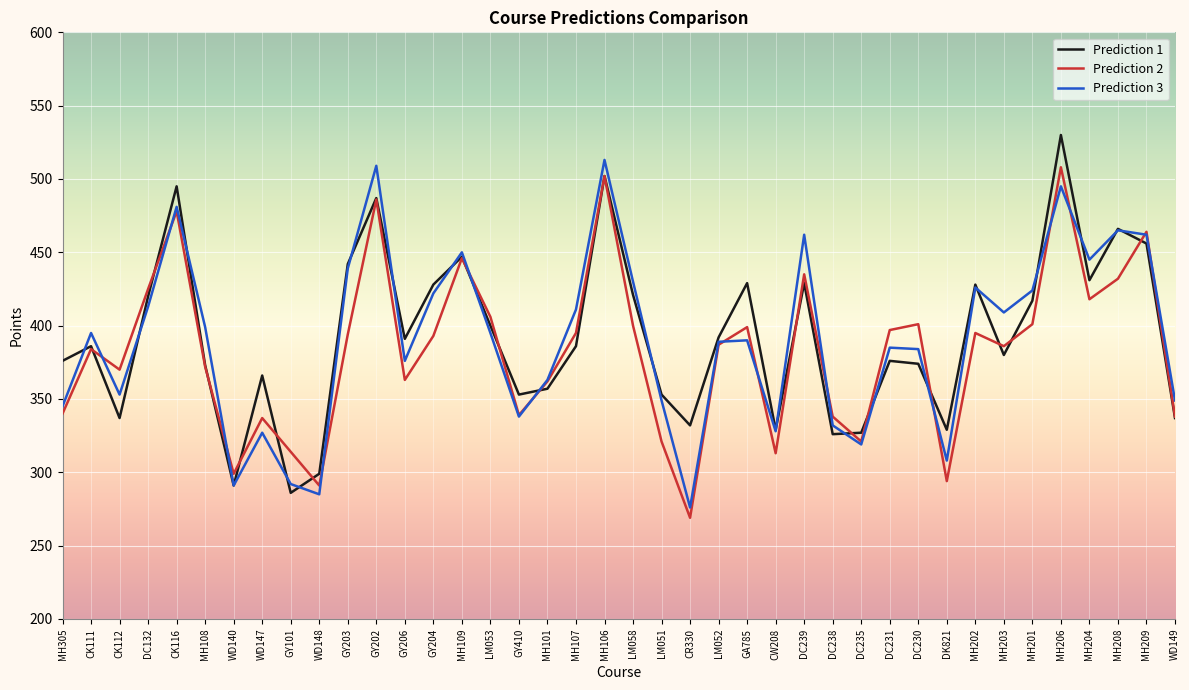

At which category is the sum across all series the highest?

MH206